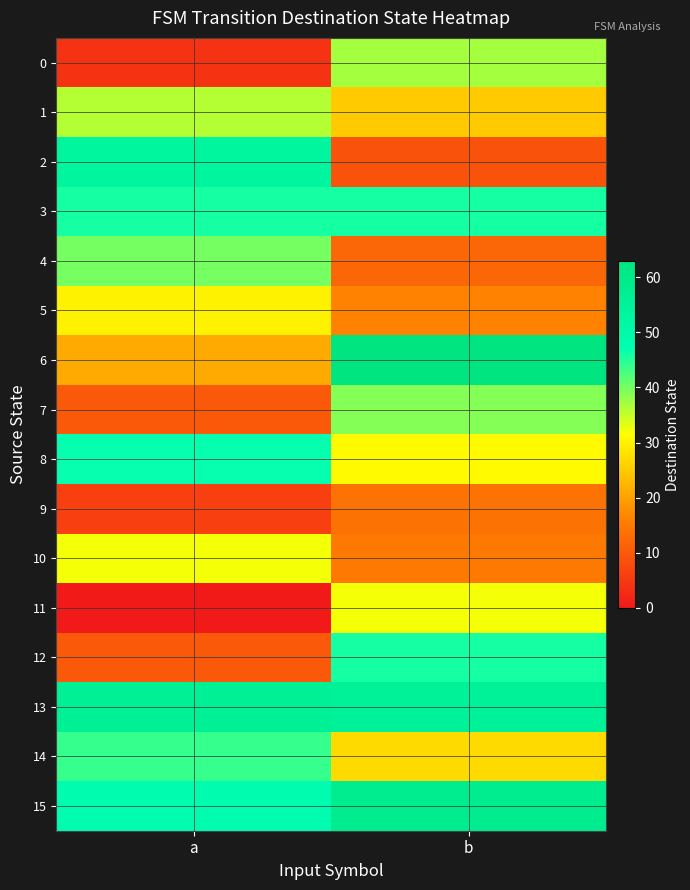

Reading left to right, transcribe all the data shown in this chart.

0: a=4	b=37
1: a=36	b=25
2: a=53	b=9
3: a=46	b=46
4: a=40	b=12
5: a=30	b=16
6: a=21	b=63
7: a=10	b=39
8: a=47	b=31
9: a=6	b=14
10: a=32	b=15
11: a=0	b=32
12: a=10	b=46
13: a=56	b=55
14: a=44	b=27
15: a=48	b=58